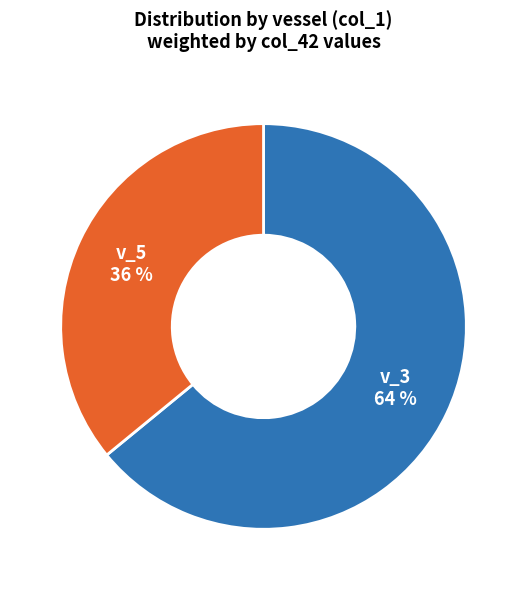

To the nearest percent, what is the difference between the largest and smallest slice percentages?

28%